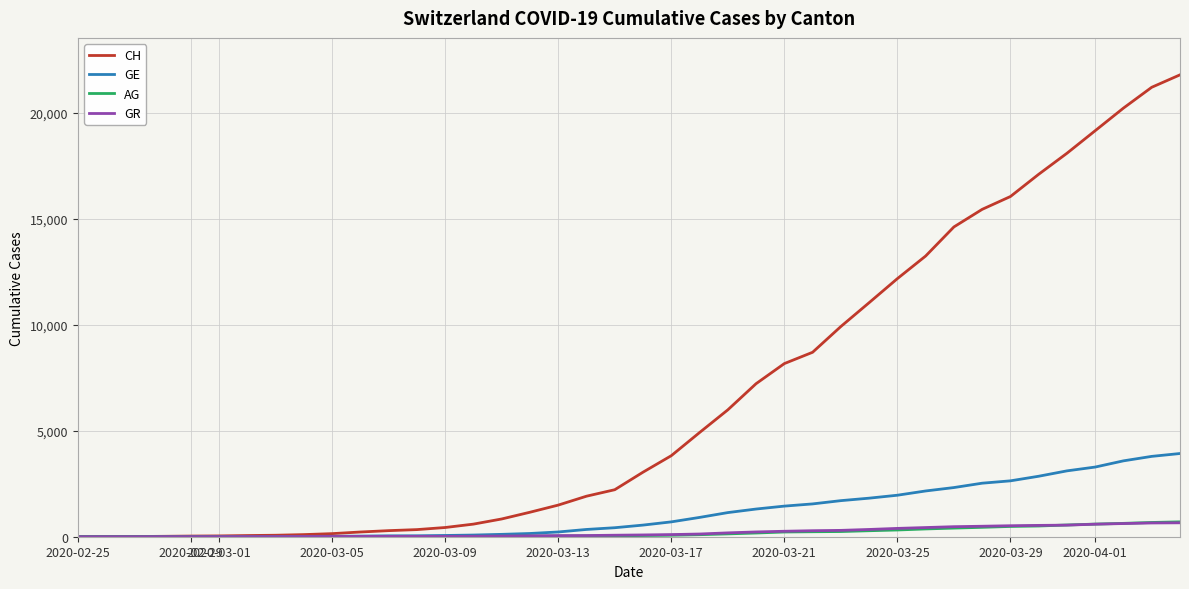

What is the greatest value displayed?

21804